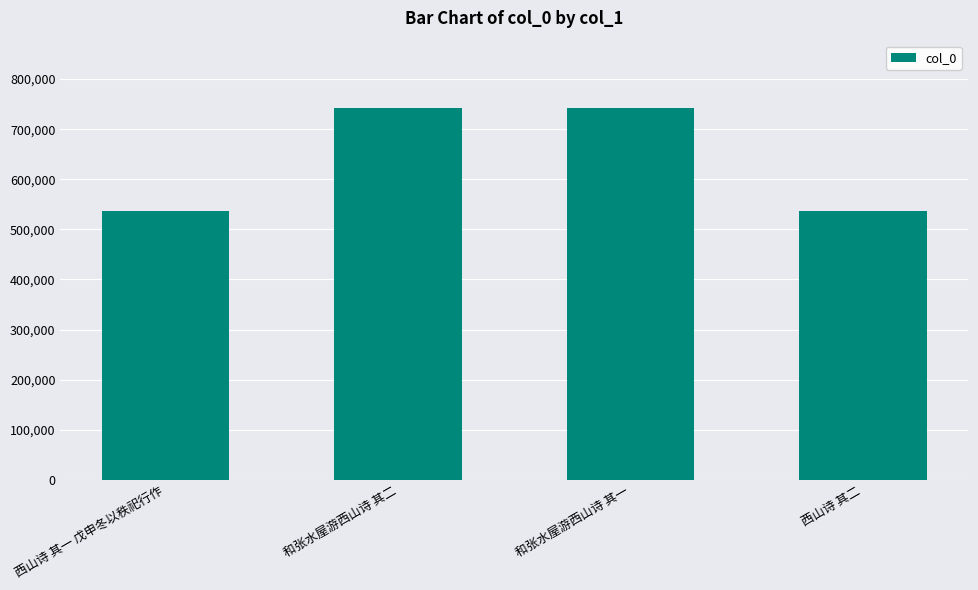

How many data points are less than 742955?

2